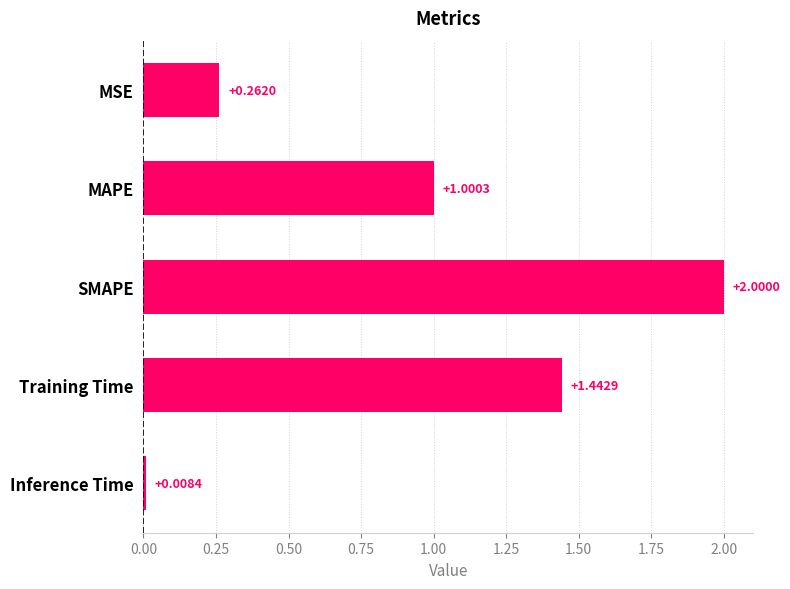

What is the label of the 4th bar from the top?

Training Time